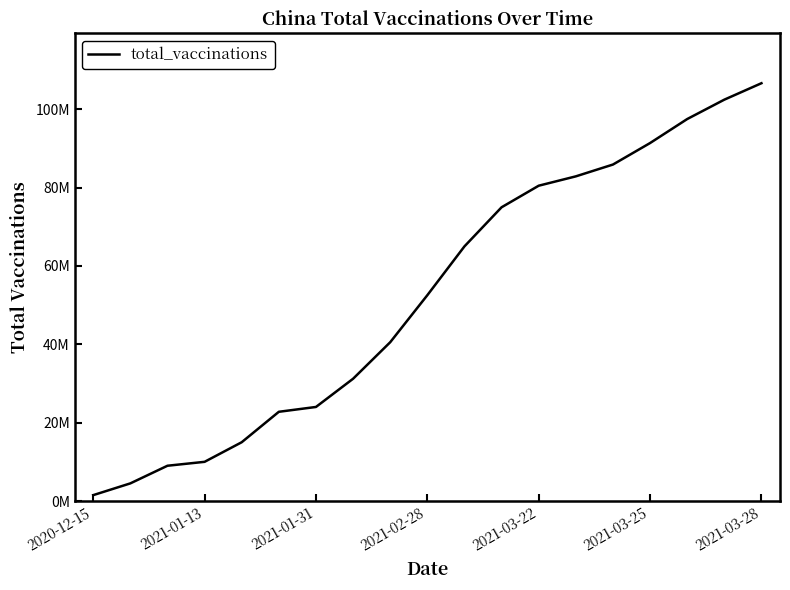

What is the sum of all values?

997954700